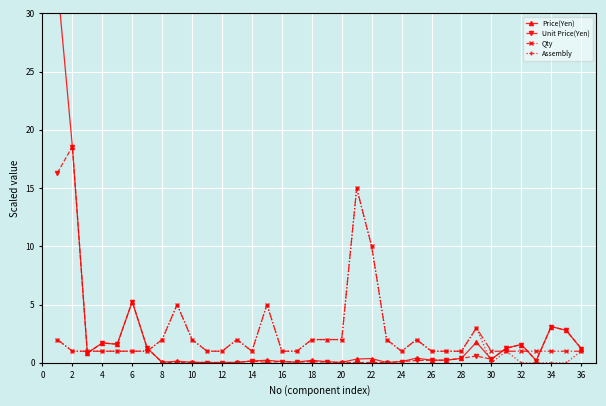

What is the lowest value of the Qty series?

1.0